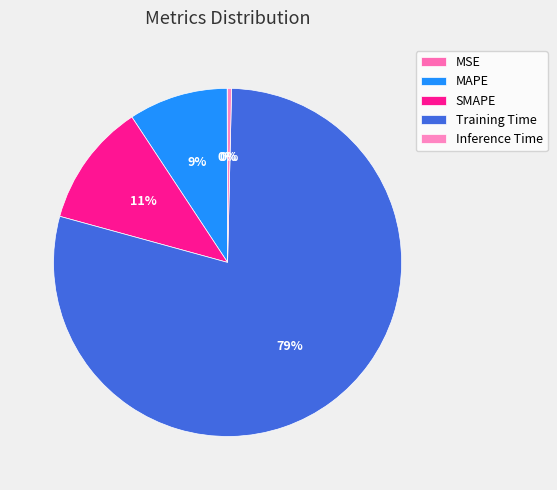

How many segments does this pie chart have?

5